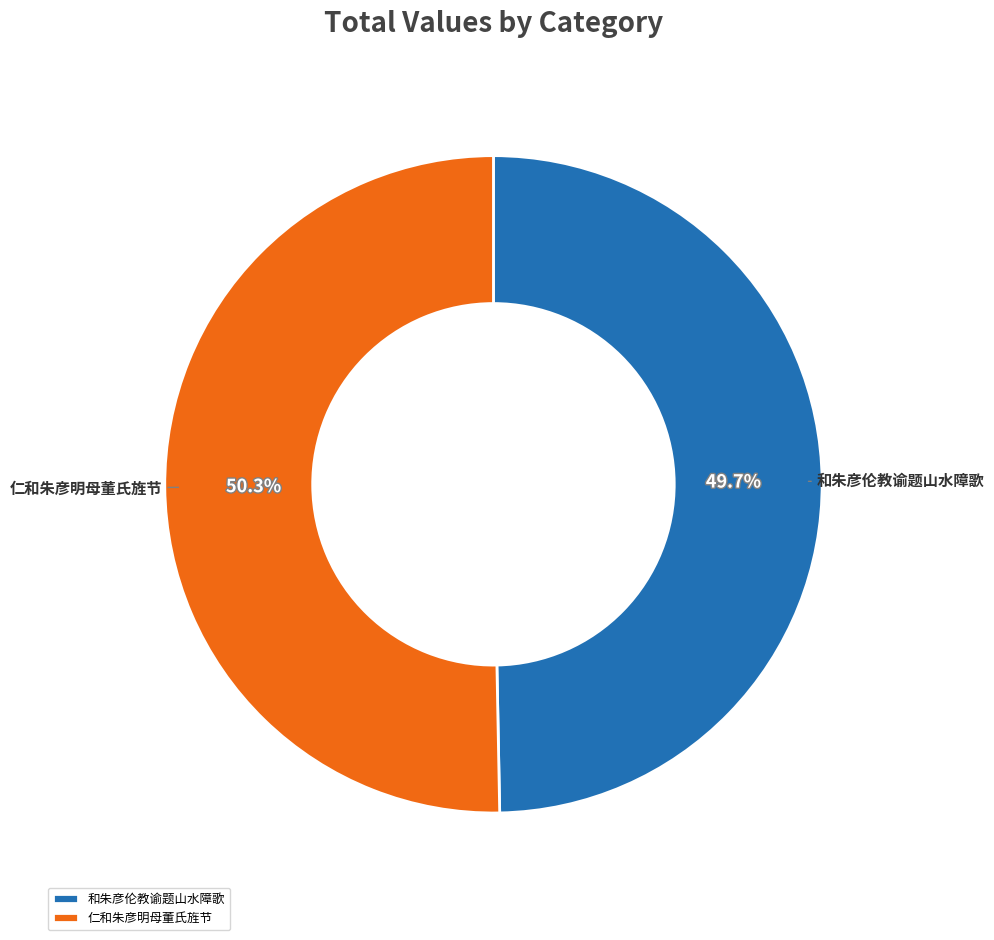

Which category accounts for the majority?

仁和朱彦明母董氏旌节